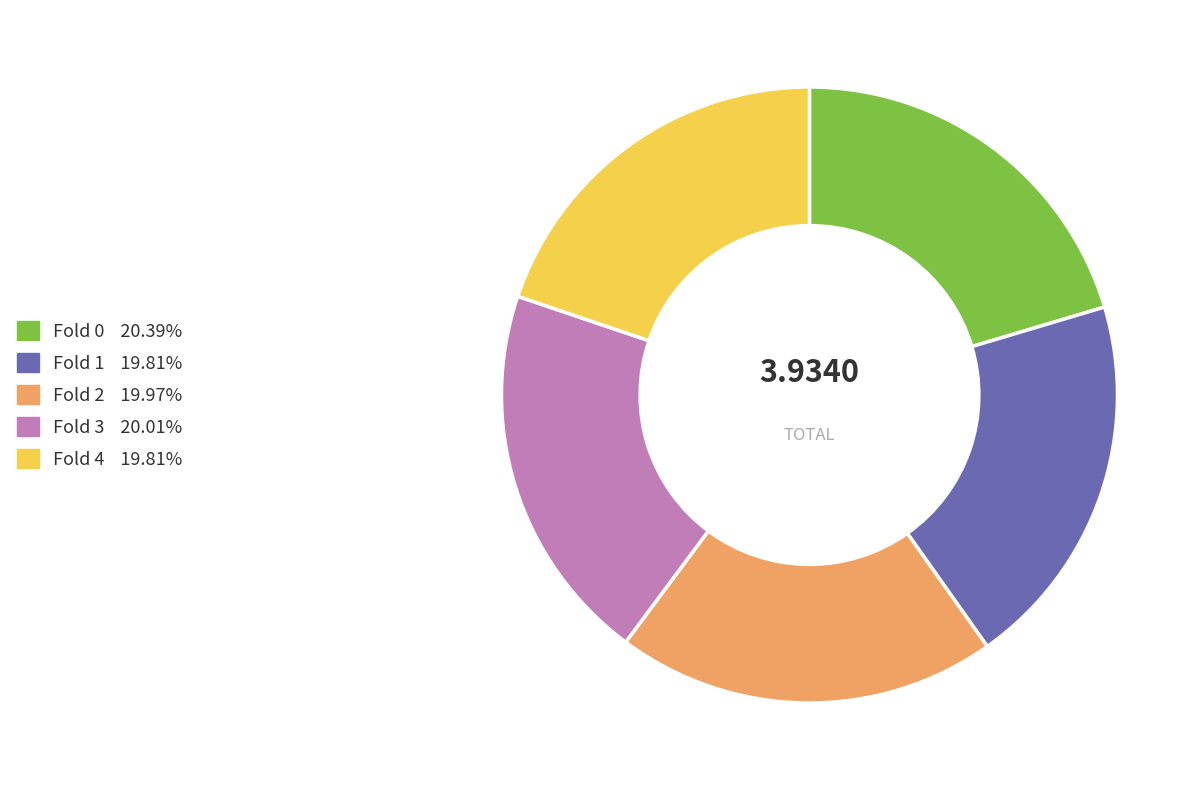

Does Fold 3 represent more than half of the total?

No